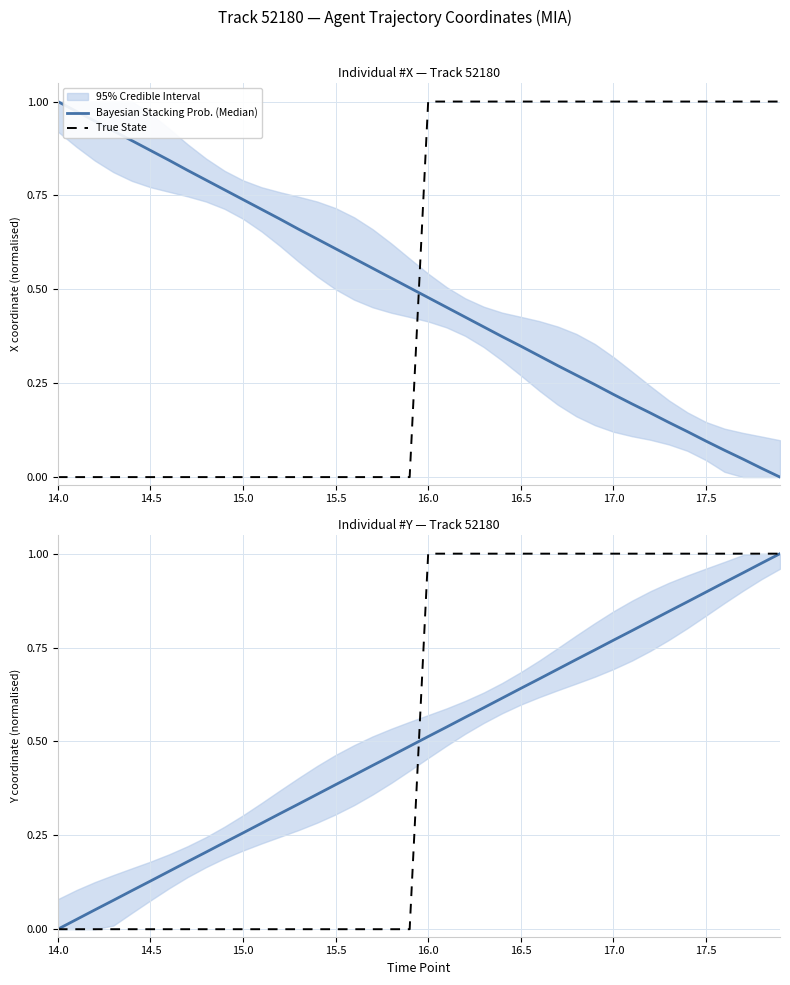

How many intersections are there between True State and Bayesian Stacking Prob. (Median)?

1